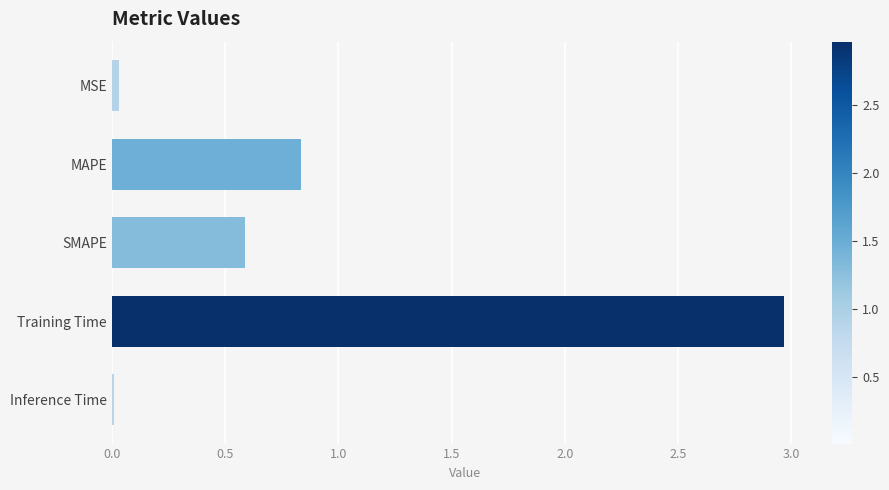

Between Inference Time and MAPE, which is larger?

MAPE